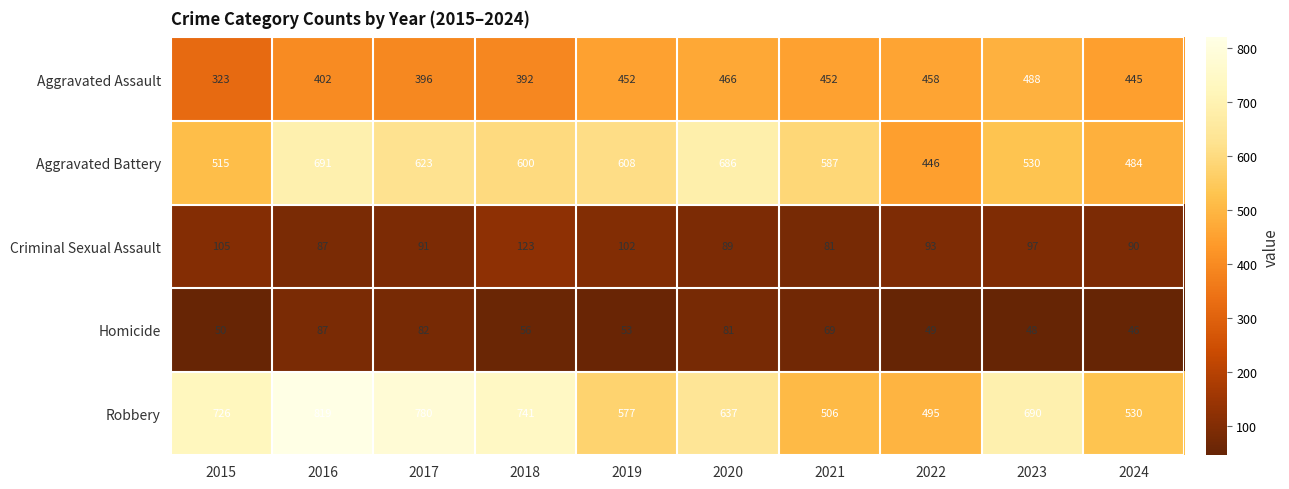

Which series has the widest spread of values?

Robbery